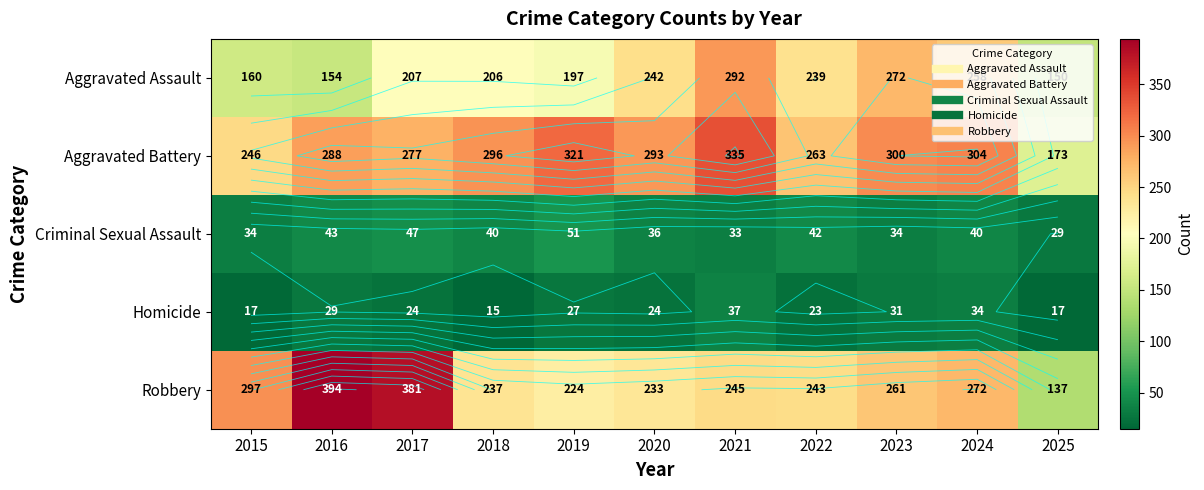

Which series has the largest range (max minus min)?

Robbery